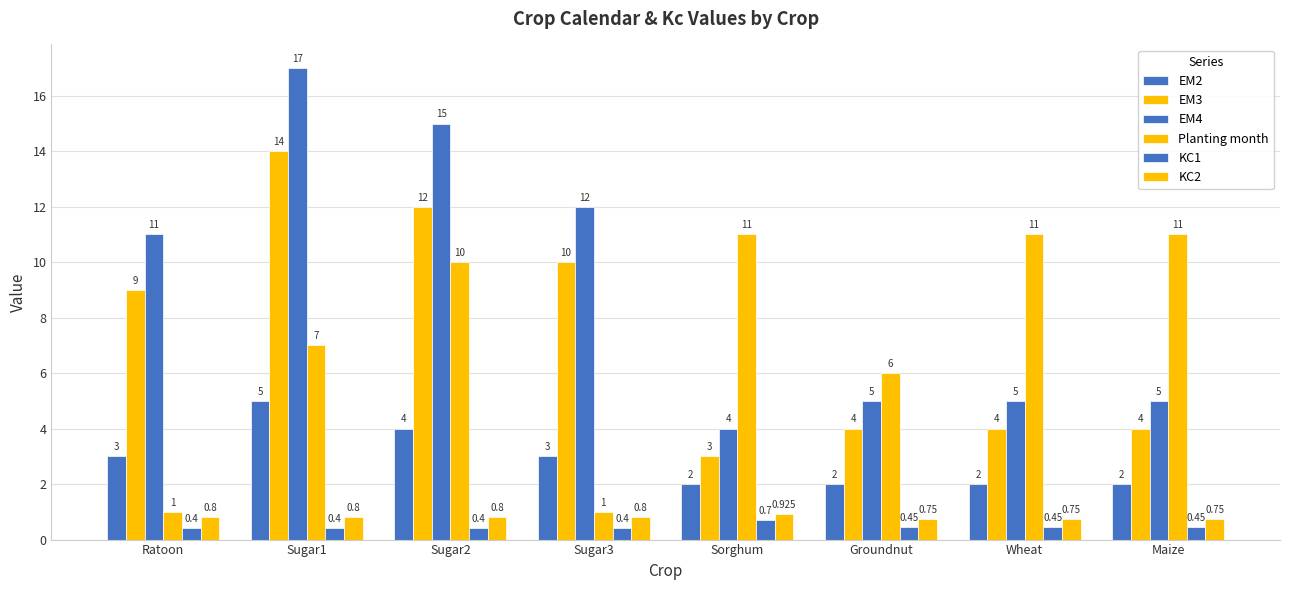

How many distinct data groups are displayed?

6